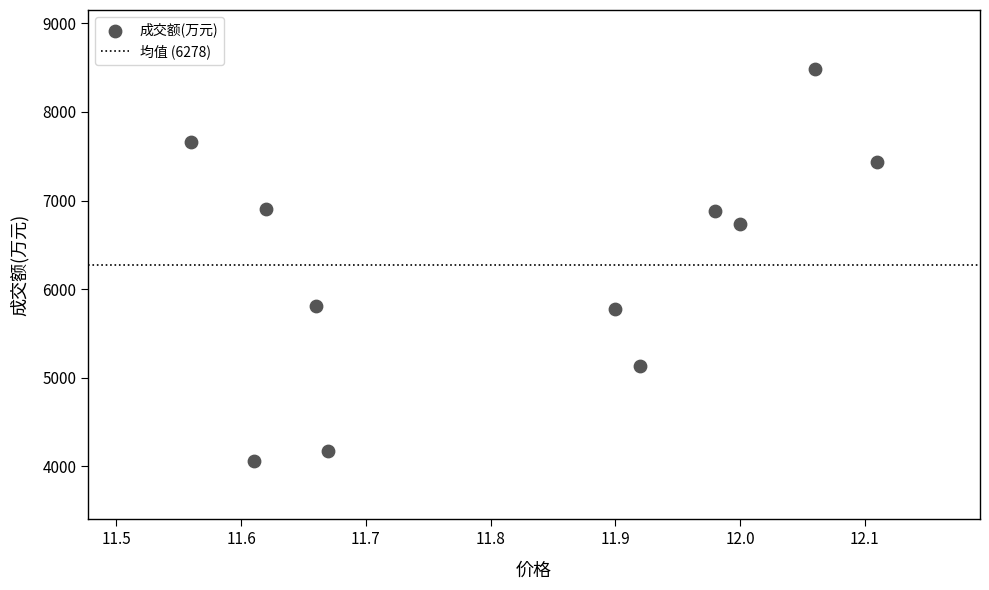

What is the range of Y values (max minus min)?

4423